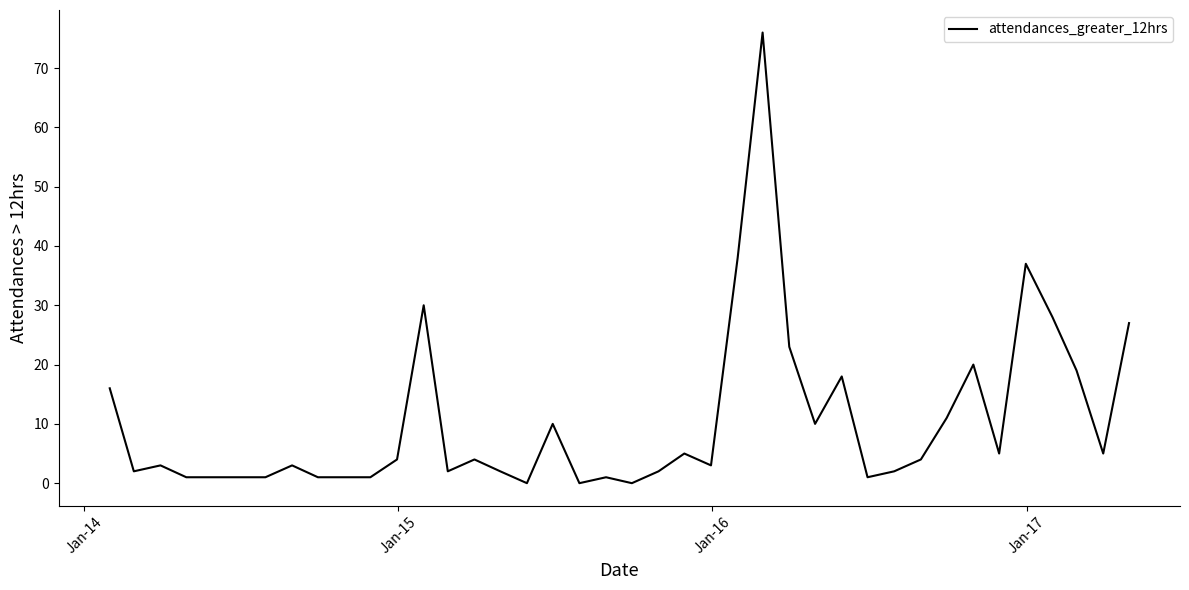

What is the difference between the maximum and minimum values?

76